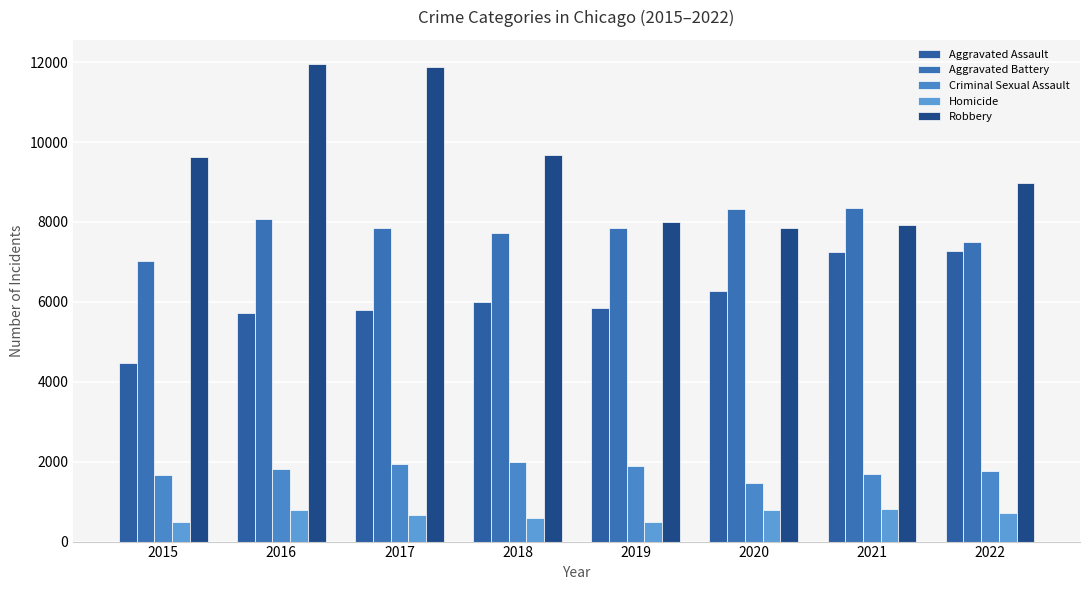

Does the chart contain any negative values?

No